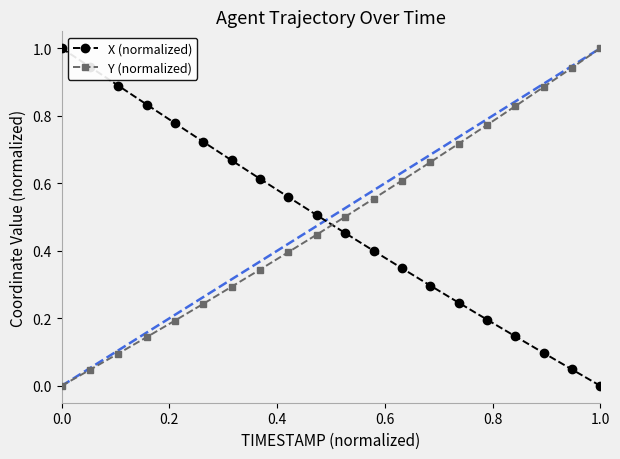

What is the maximum value for Y (normalized)?

1.0